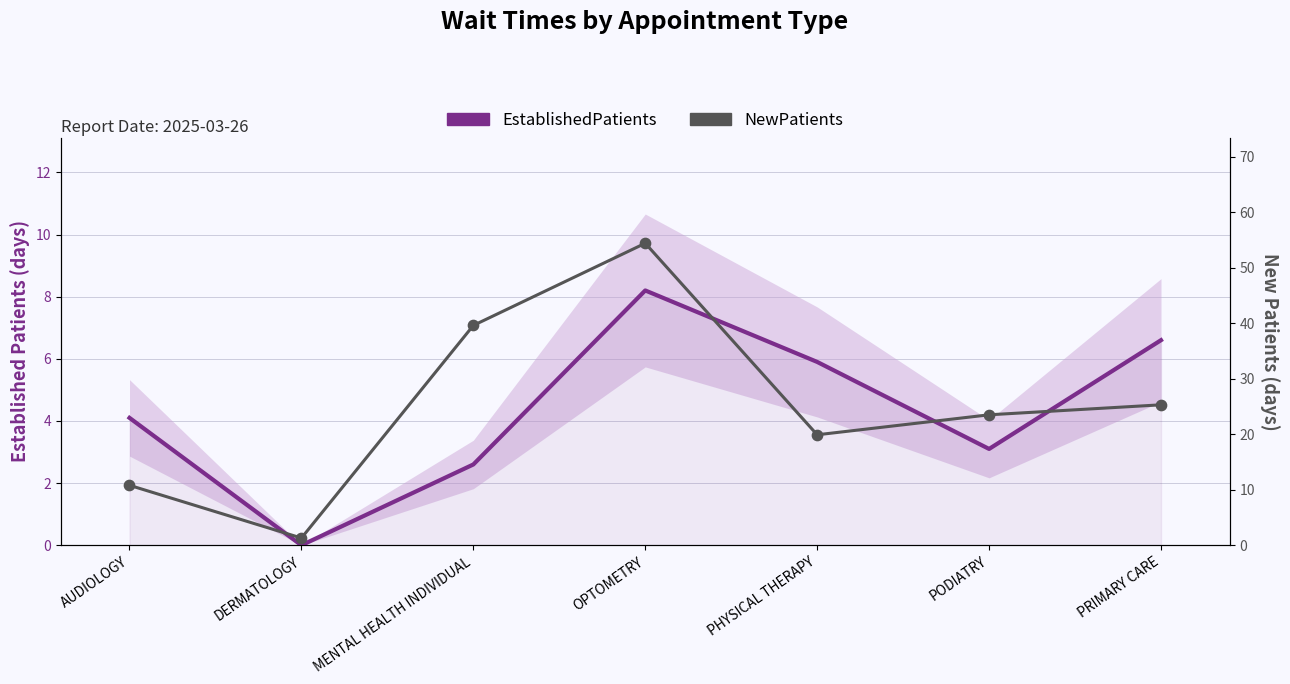

Is the value of EstablishedPatients at PRIMARY CARE greater than the value of NewPatients at MENTAL HEALTH INDIVIDUAL?

No